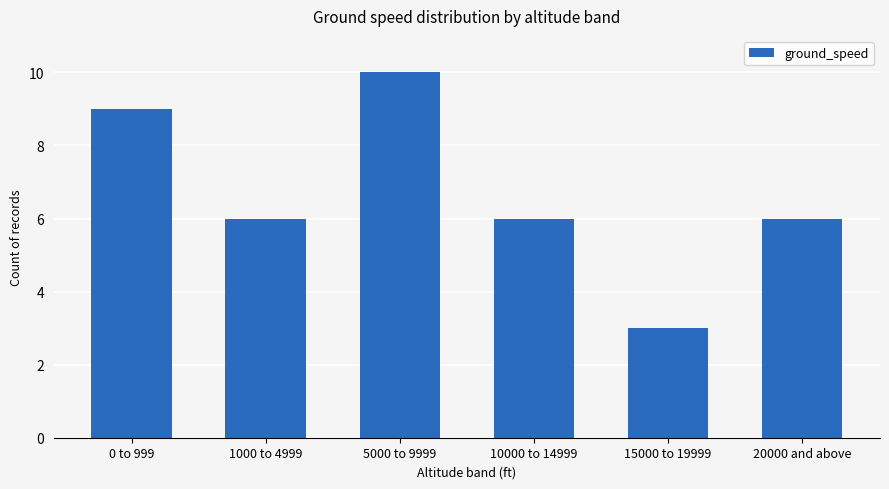

At which category does the chart reach its peak across all series?

5000 to 9999